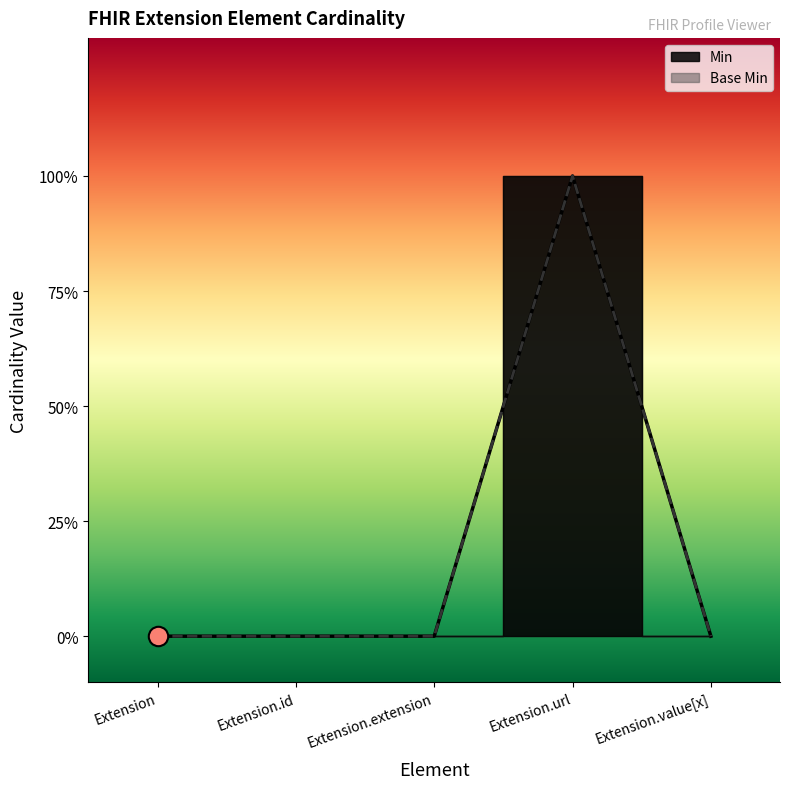

True or false: Min and Base Min cross at least once.

False